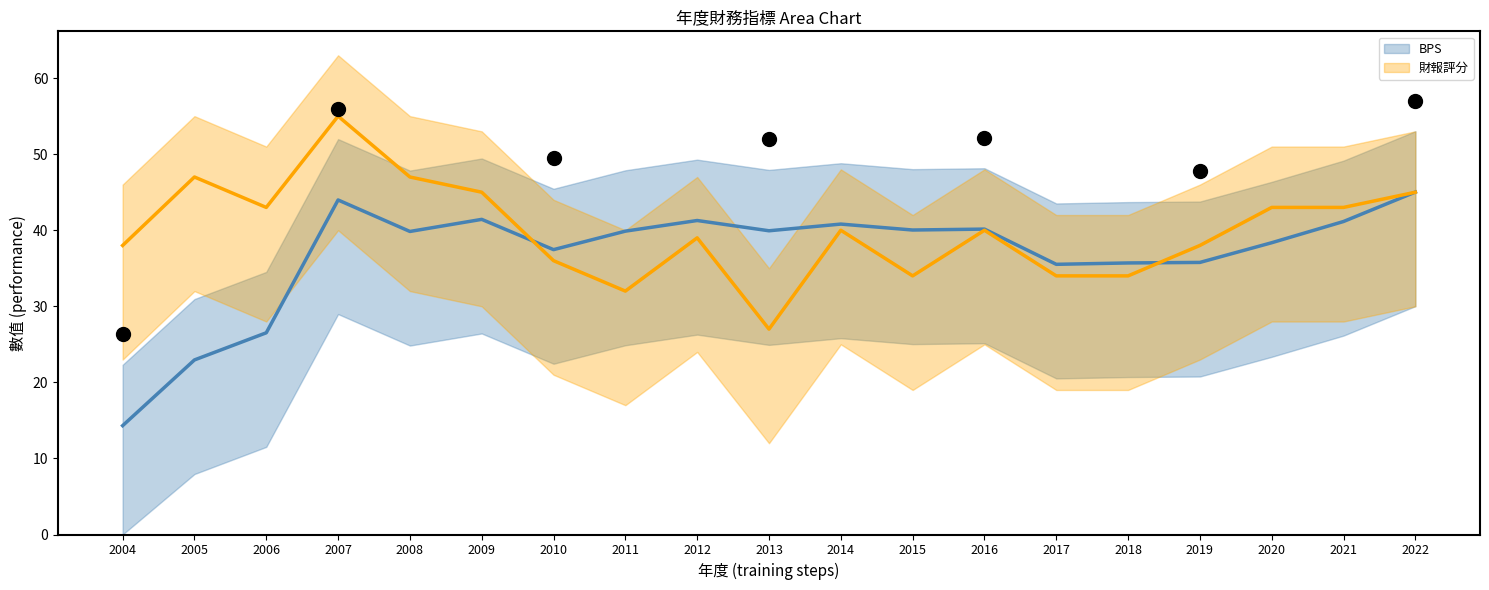

How many interior local valleys does the BPS series have?

5